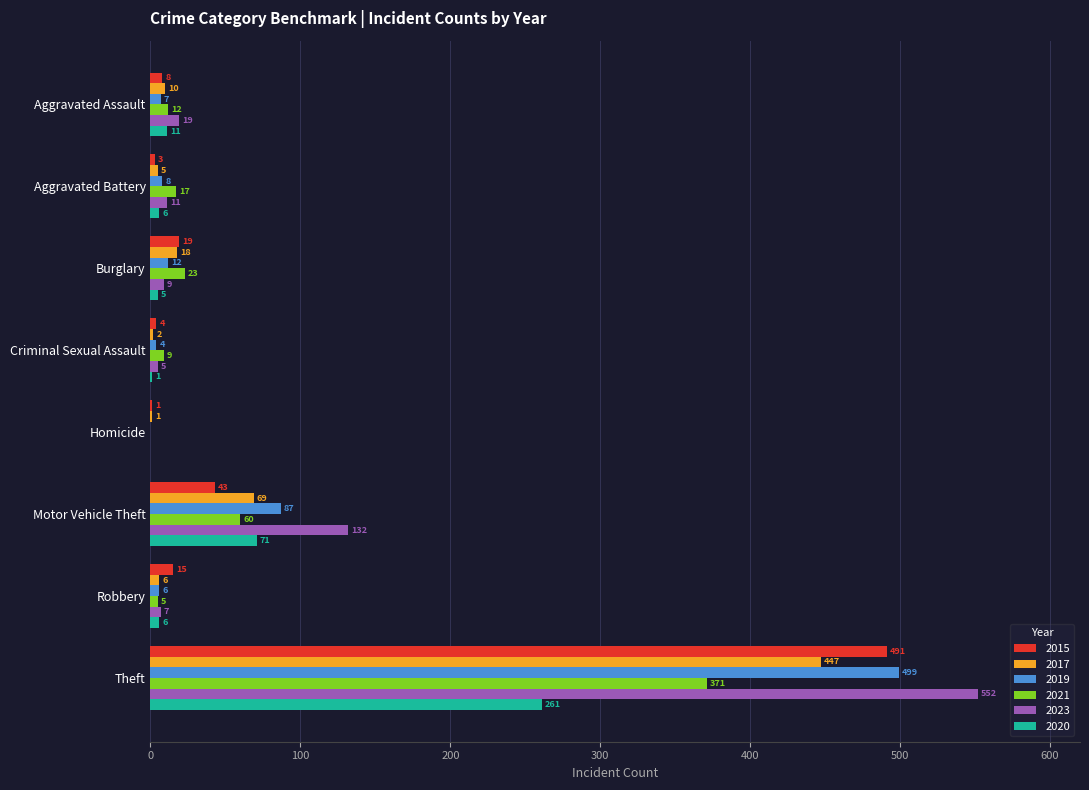

What is the total value across all series at Motor Vehicle Theft?

462